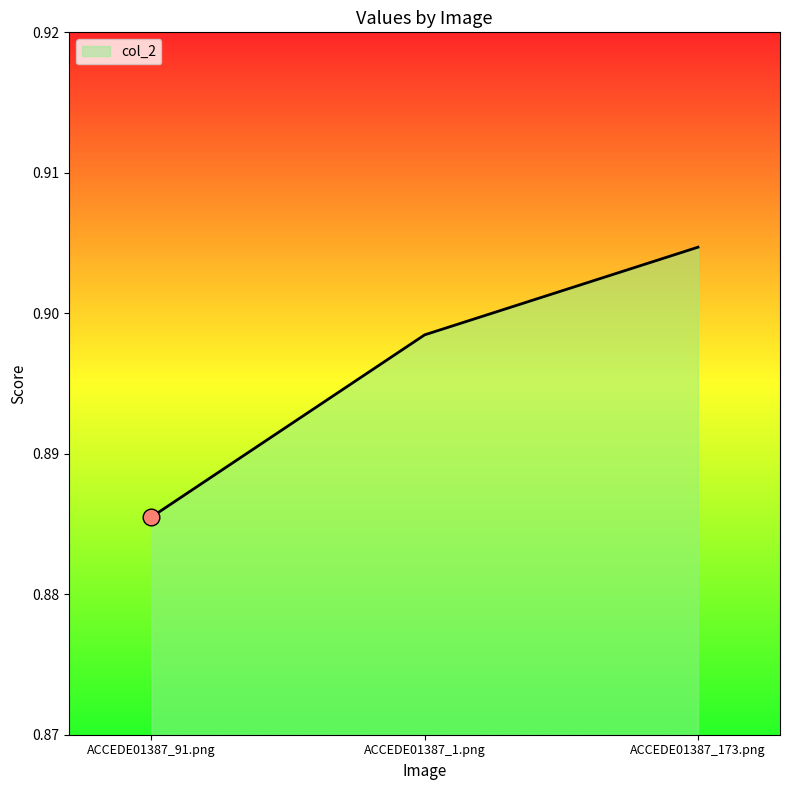

Where is the data nearest to the value 0?

ACCEDE01387_91.png